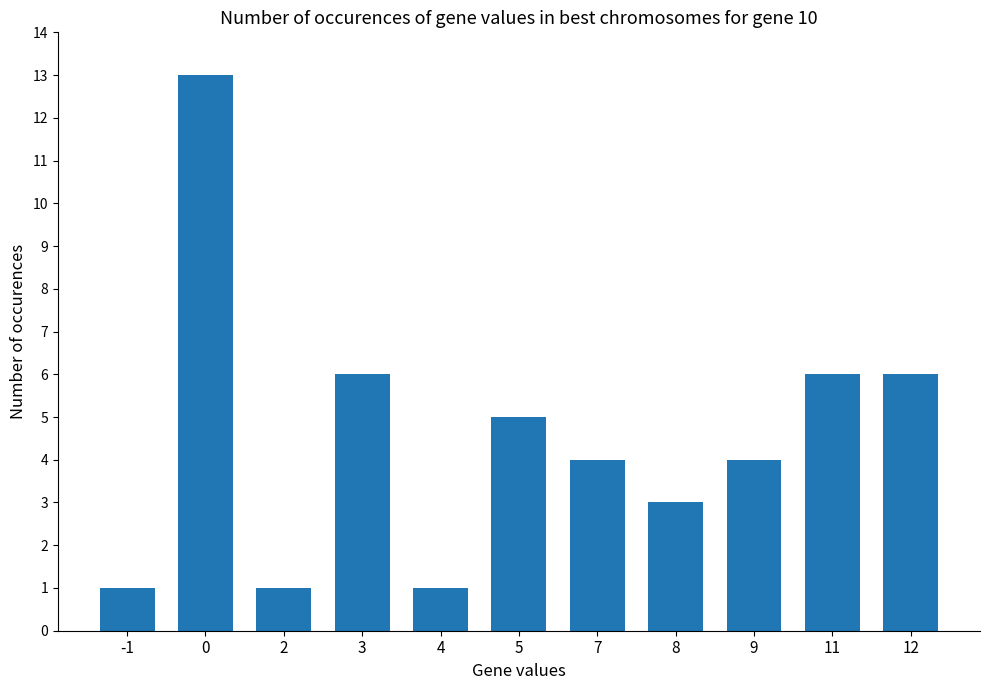

How many bars are there in total?

11